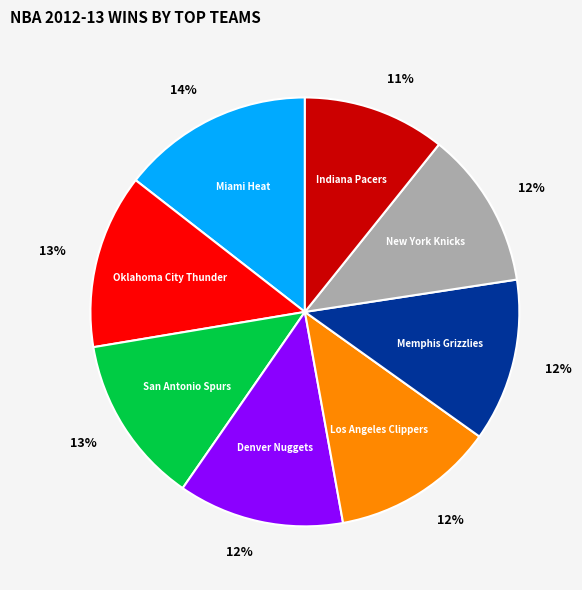

To the nearest percent, what portion does San Antonio Spurs represent?

13%